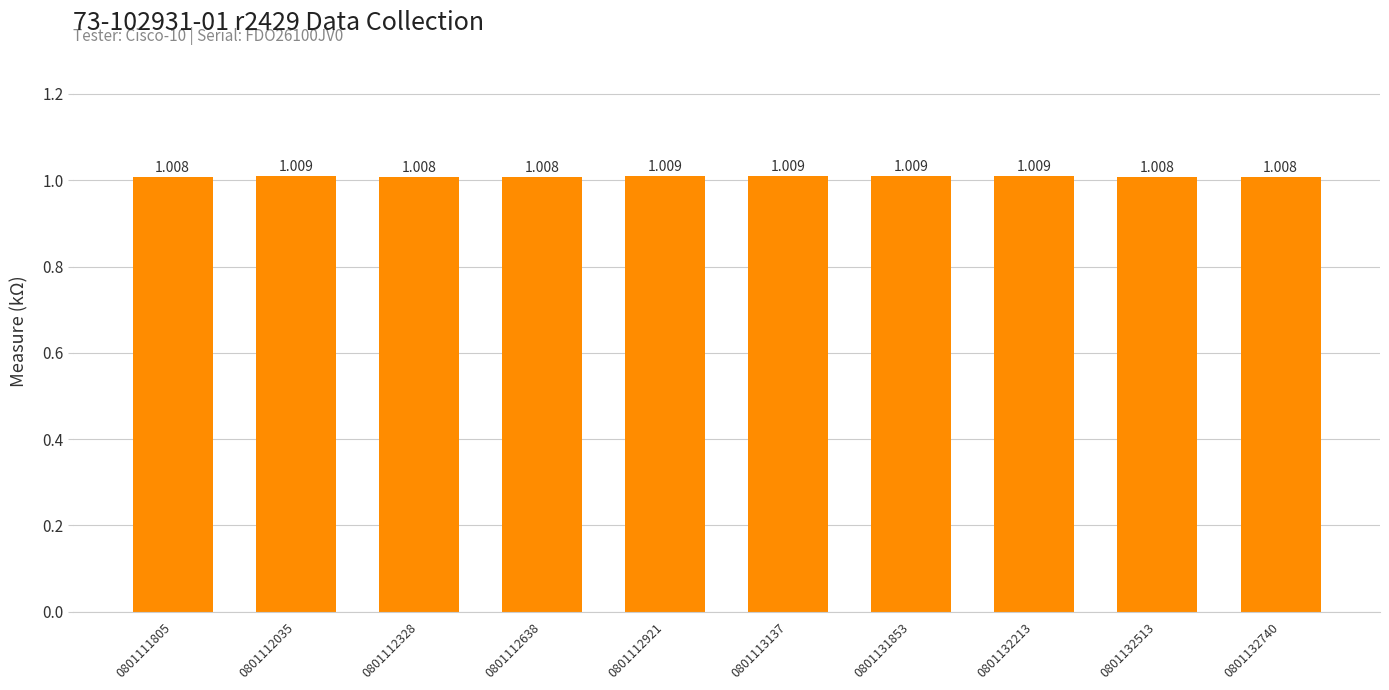

At which category does the chart reach its peak across all series?

0801112035